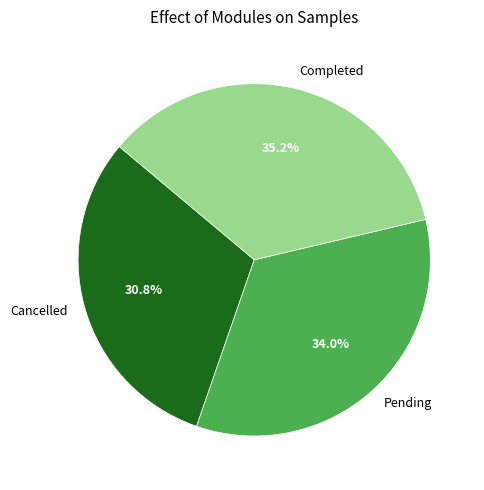

To the nearest percent, what is the average slice percentage?

33%